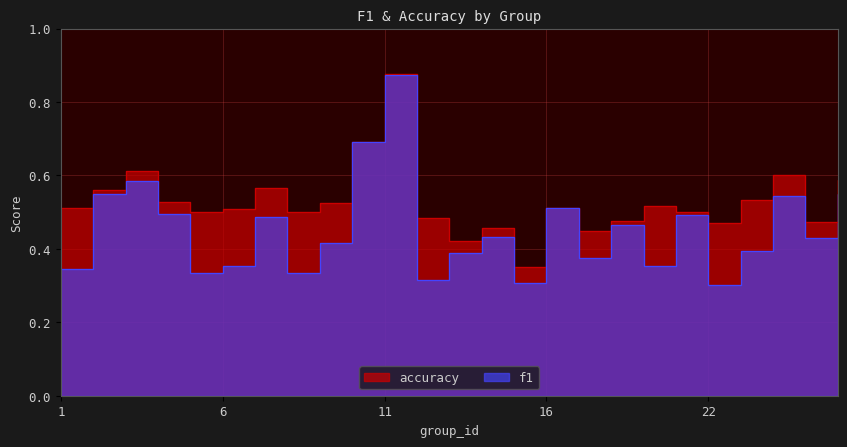

At how many categories does at least one series exceed 0?

25